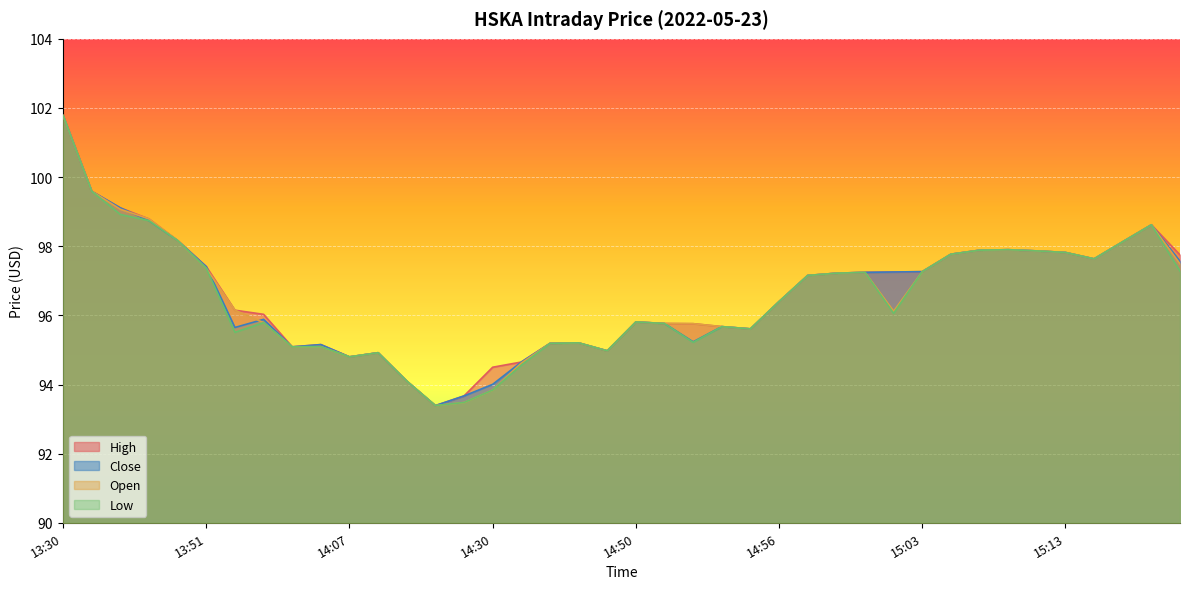

What is the label of the 10th point from the right?

15:03